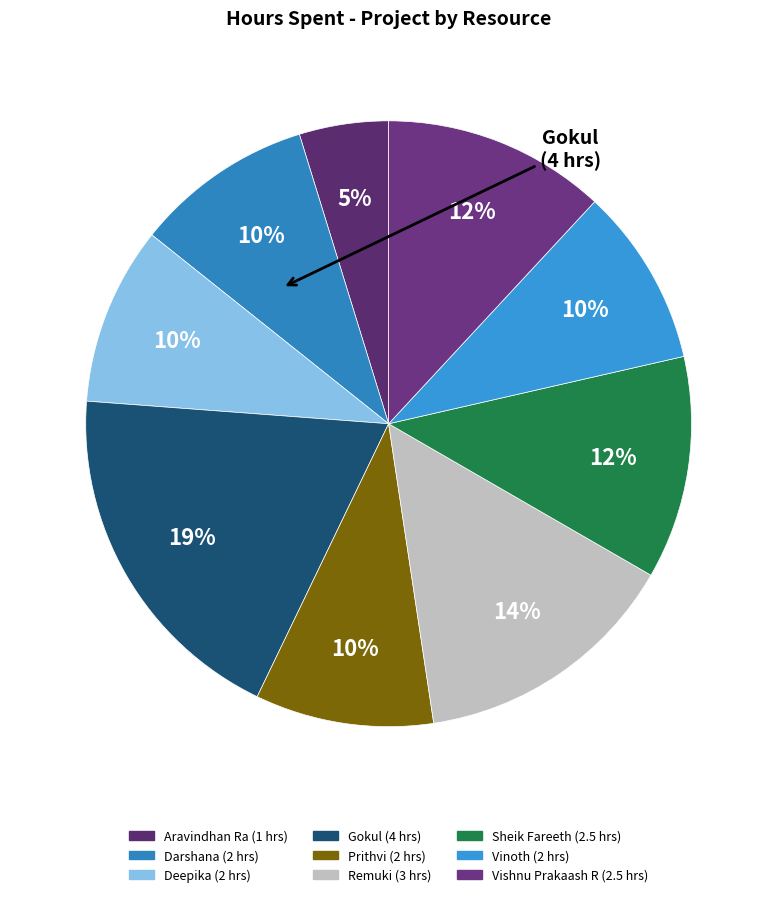

How many slices are in this pie chart?

9